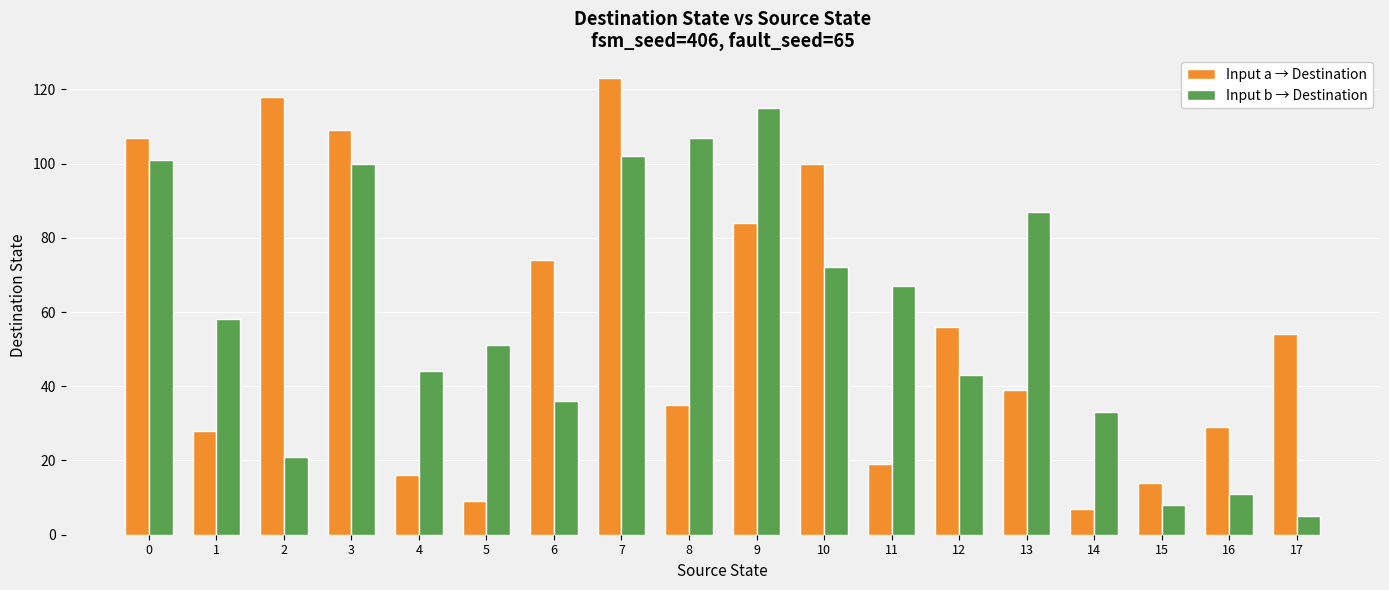

Which series changed the most between 7 and 15?

Input a → Destination